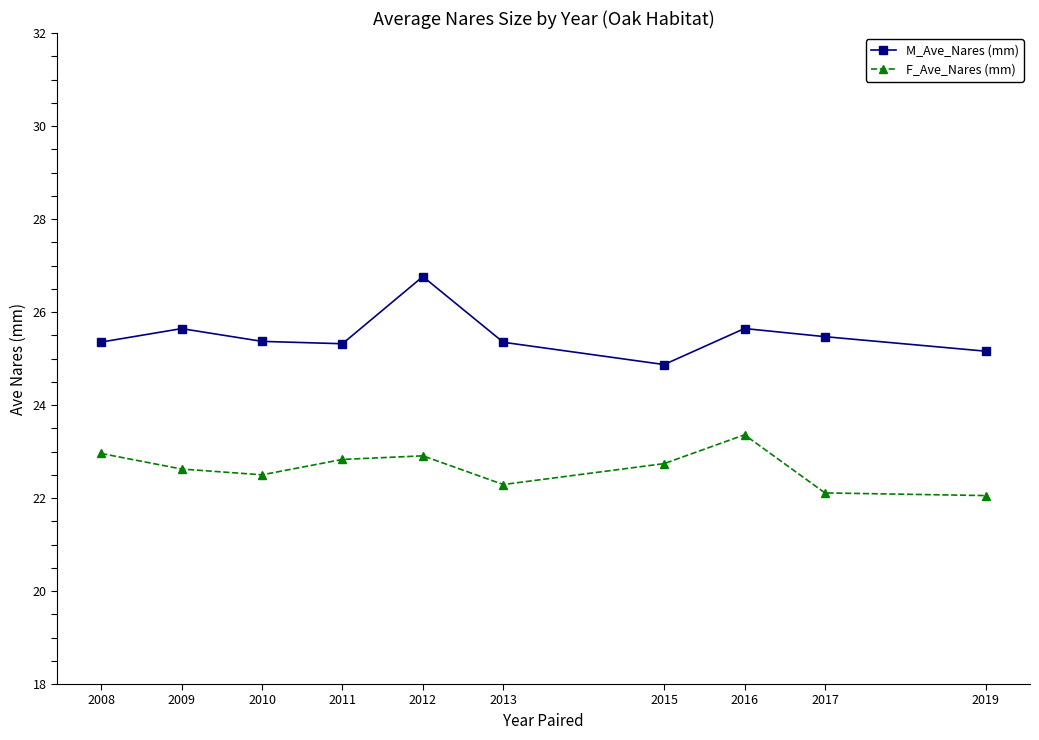

What is the highest value of the M_Ave_Nares (mm) series?

26.8